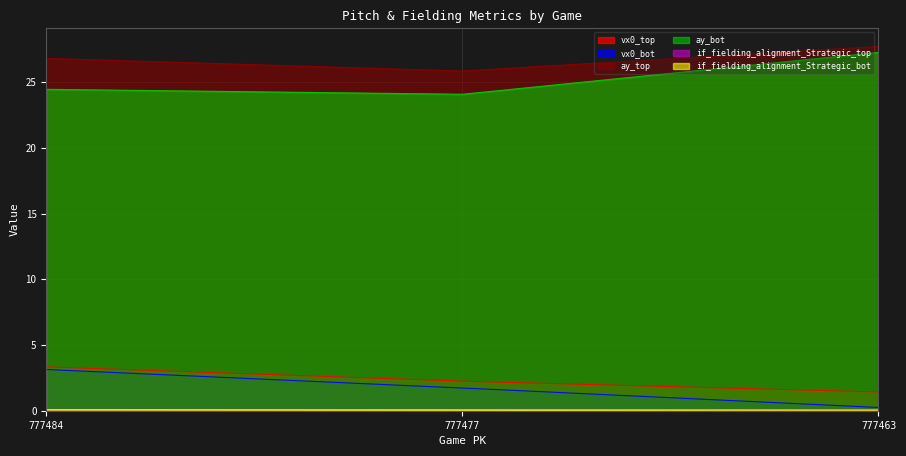

What is the total value across all series at 777477?

54.1